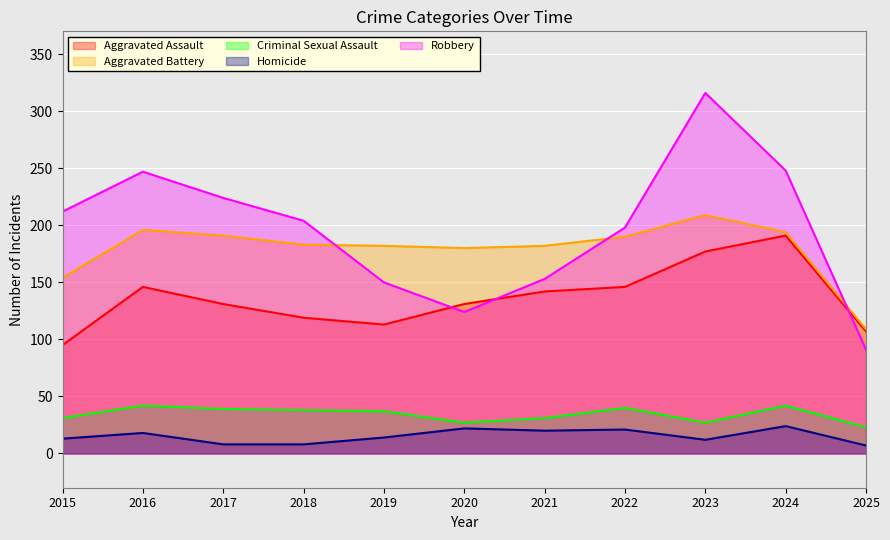

Rank the series at 2018 from lowest to highest value.

Homicide, Criminal Sexual Assault, Aggravated Assault, Aggravated Battery, Robbery